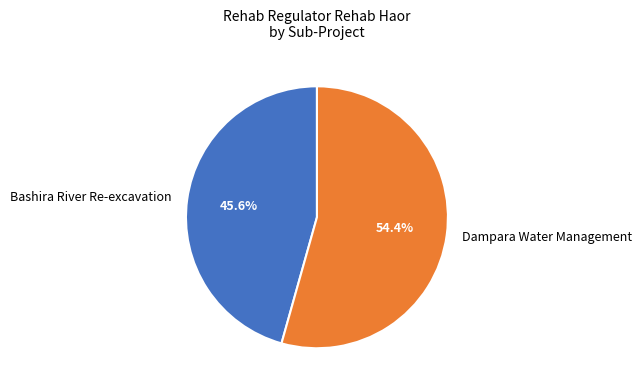

Which slice represents more than half of the pie?

Dampara Water Management